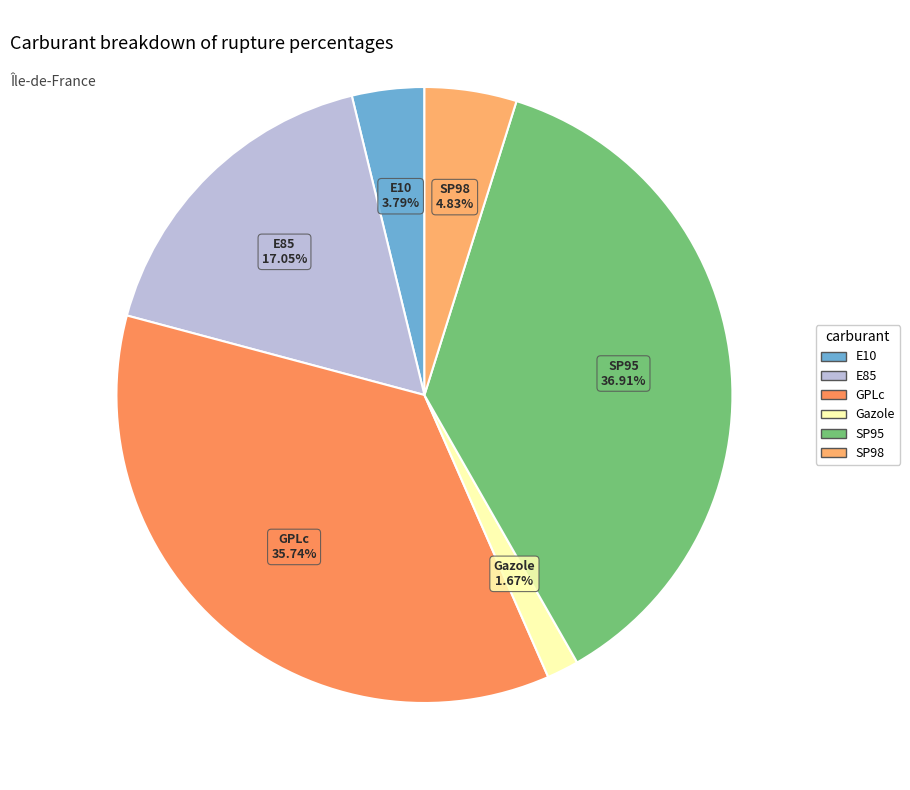

To the nearest percent, what is the combined percentage of Gazole and E85?

19%